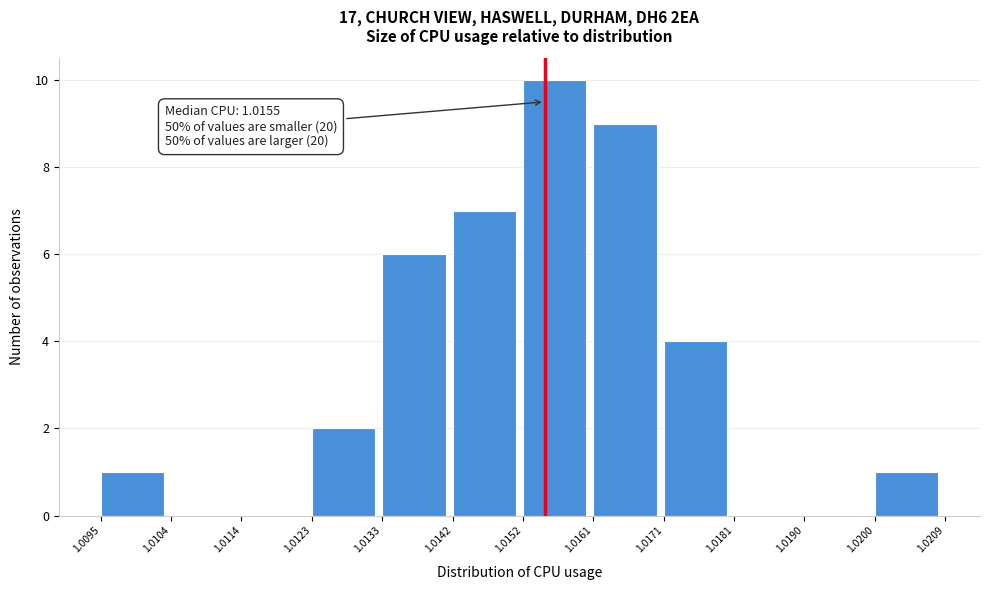

Over which range of the x-axis is the bar tallest?

1.0152 to 1.0161